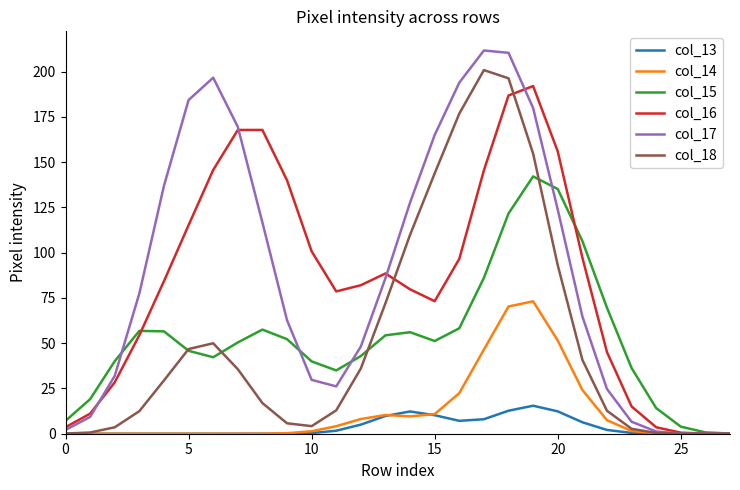

What are all the series names shown in the legend?

col_13, col_14, col_15, col_16, col_17, col_18